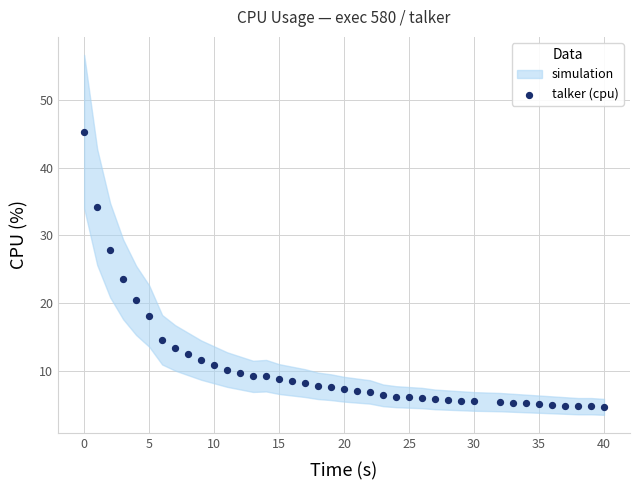

What Y value in the scatter plot is closest to 25?

23.5